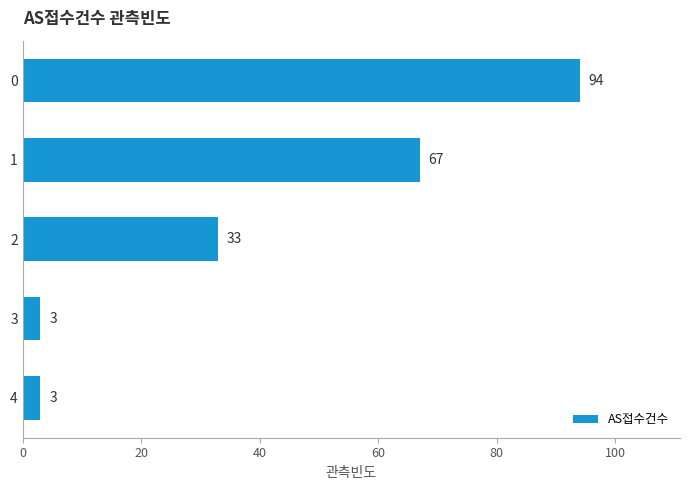

Count the values in the range 3 to 67.

4